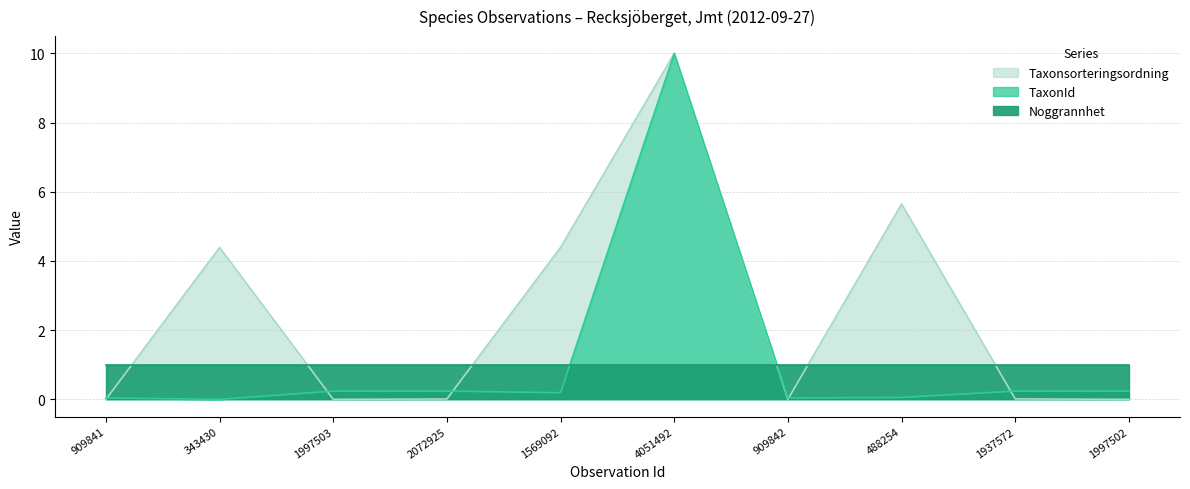

What is the difference between the TaxonId values at 1997502 and 909842?

0.2